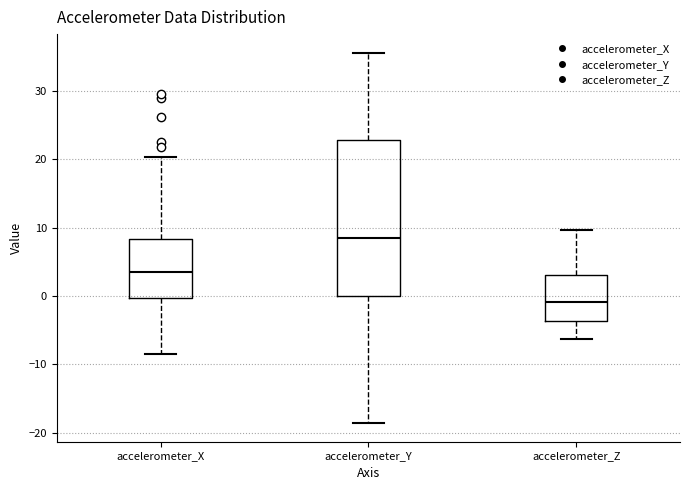

Reading left to right, read every box against the y-axis: the position of its median line, the range the box covers, and the ends of its whiskers. The values are not printed on the chart, so give them approximately, as read against the axis.

accelerometer_X: median 4, box 0 to 8, whiskers -8 to 20
accelerometer_Y: median 8, box 0 to 23, whiskers -19 to 36
accelerometer_Z: median -1, box -4 to 3, whiskers -6 to 10